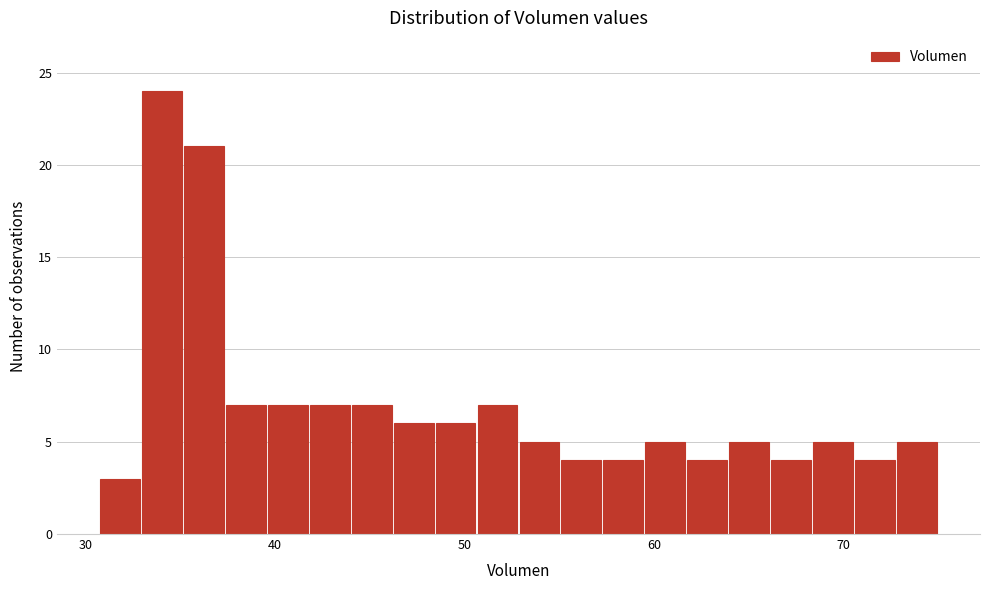

Read against the x-axis, roughly where is the centre of the tallest bar?

34